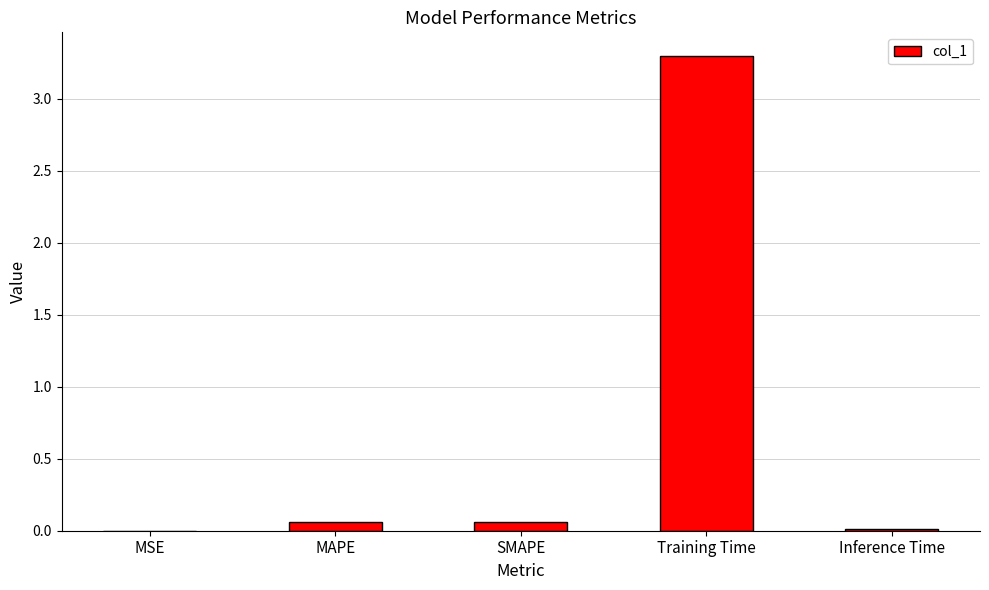

What is the sum of all values?

3.4